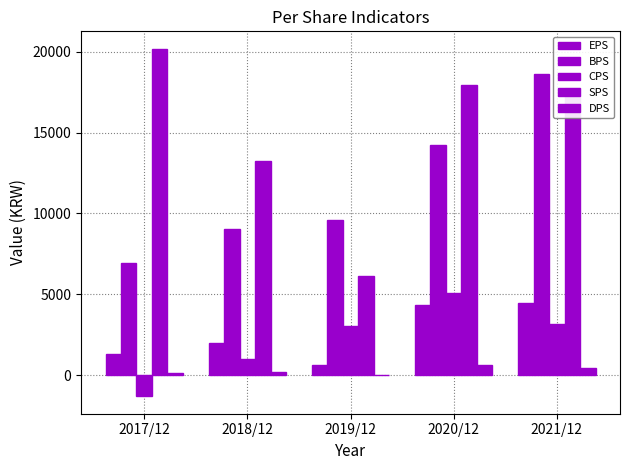

At how many categories does at least one series exceed 18292?

2